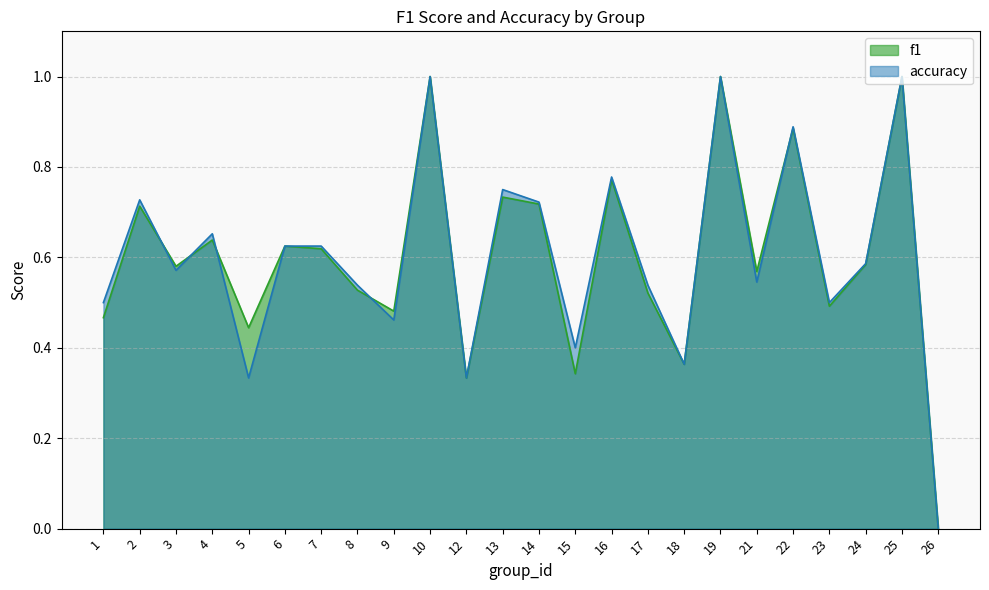

What is the difference between the f1 values at 5 and 8?

0.1